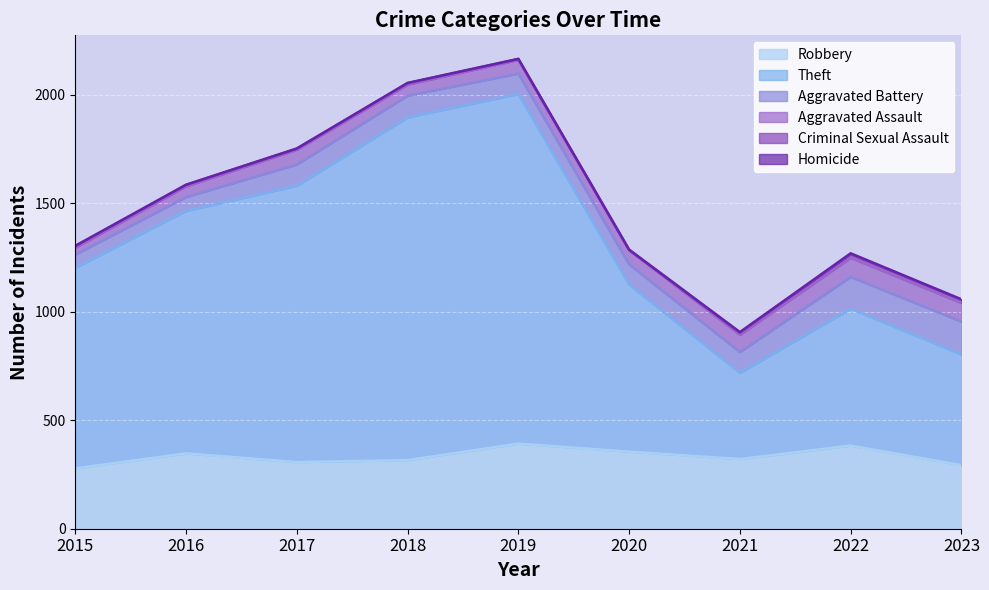

What are all the series names shown in the legend?

Robbery, Theft, Aggravated Battery, Aggravated Assault, Criminal Sexual Assault, Homicide